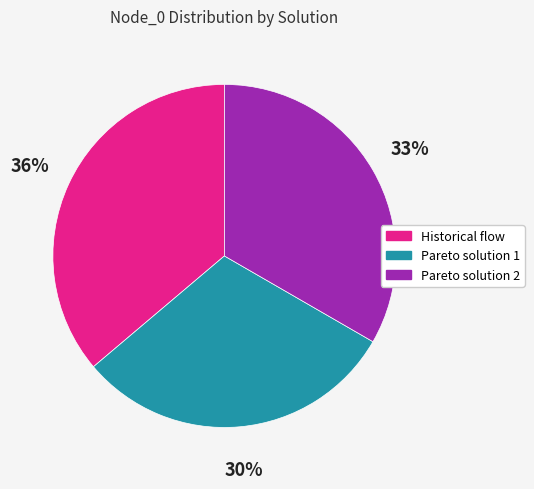

To the nearest percent, what is the combined percentage of Pareto solution 2 and Pareto solution 1?

64%